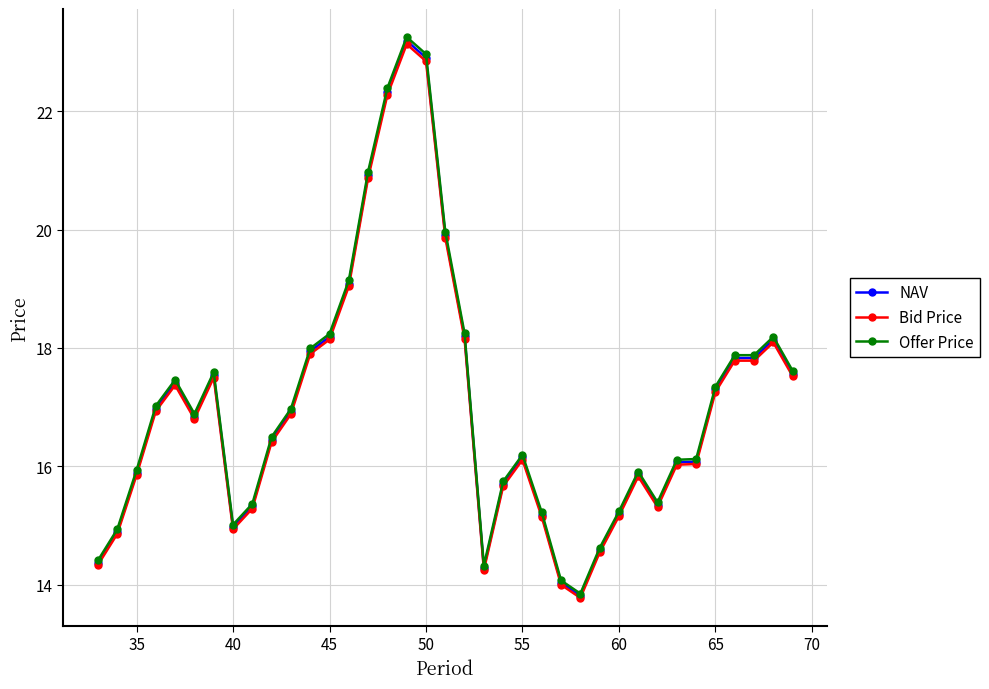

True or false: Offer Price has more than 1 interior local peaks.

True